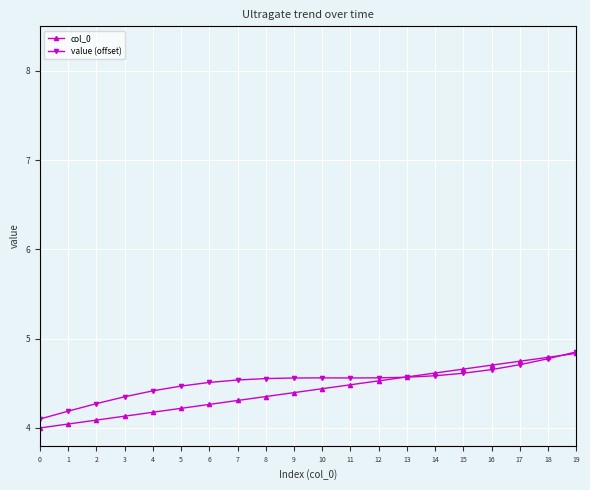

What is the total value across all series at 2?

8.4